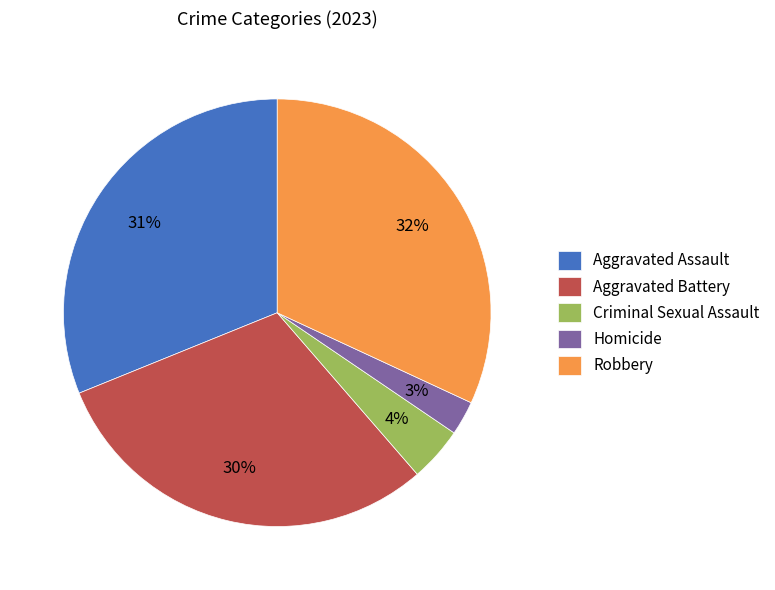

Which has a higher value, Robbery or Aggravated Assault?

Robbery